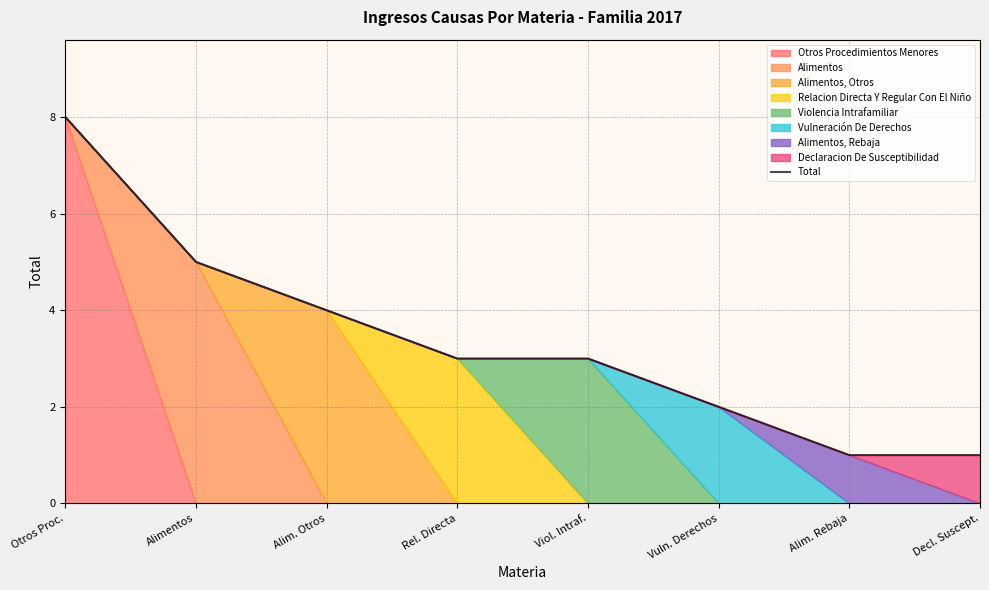

At which label is the value closest to 4?

Alim. Otros